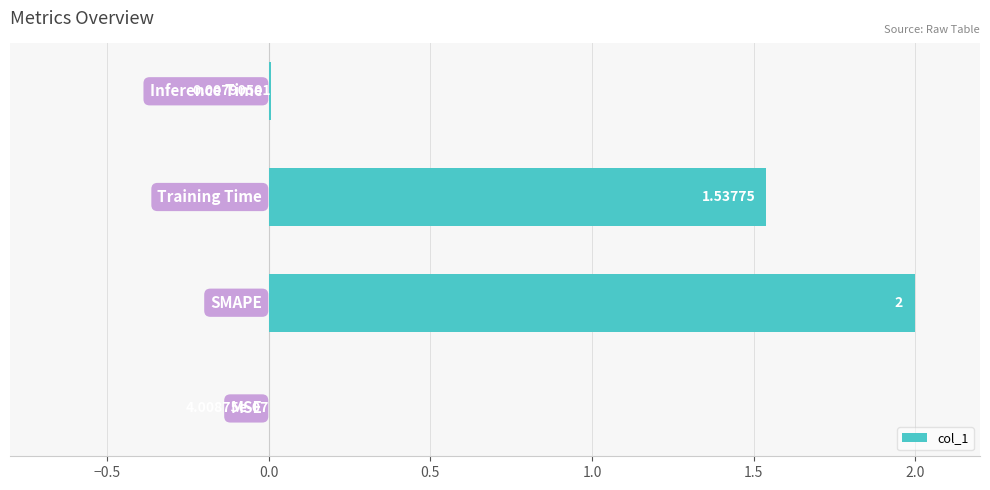

Are the bars horizontal?

Yes